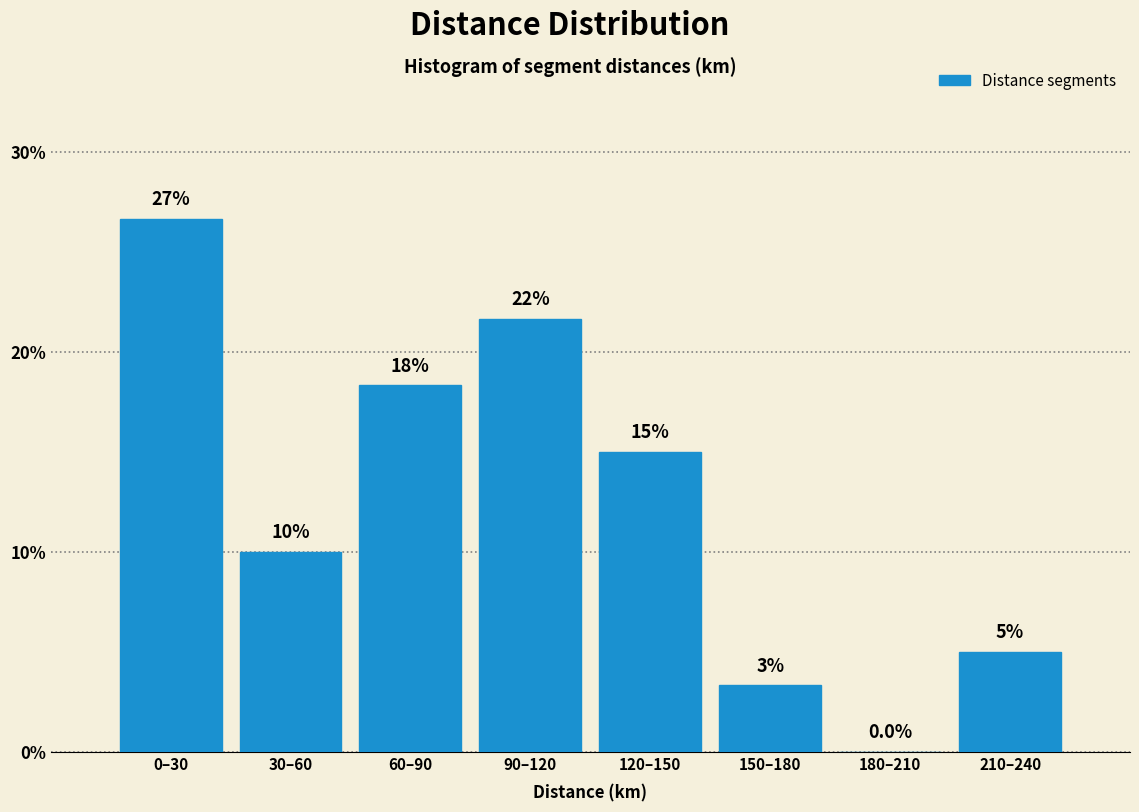

Is it true that the value at 210–240 is 8.0?

False